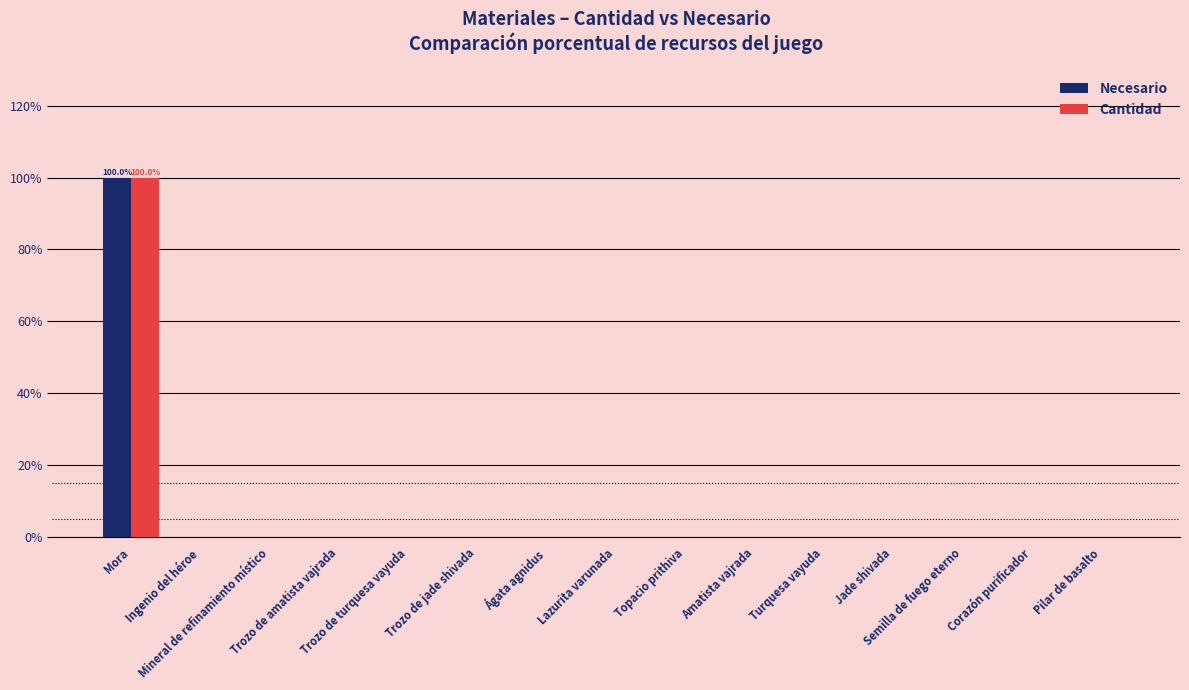

What are all the series names shown in the legend?

Necesario, Cantidad